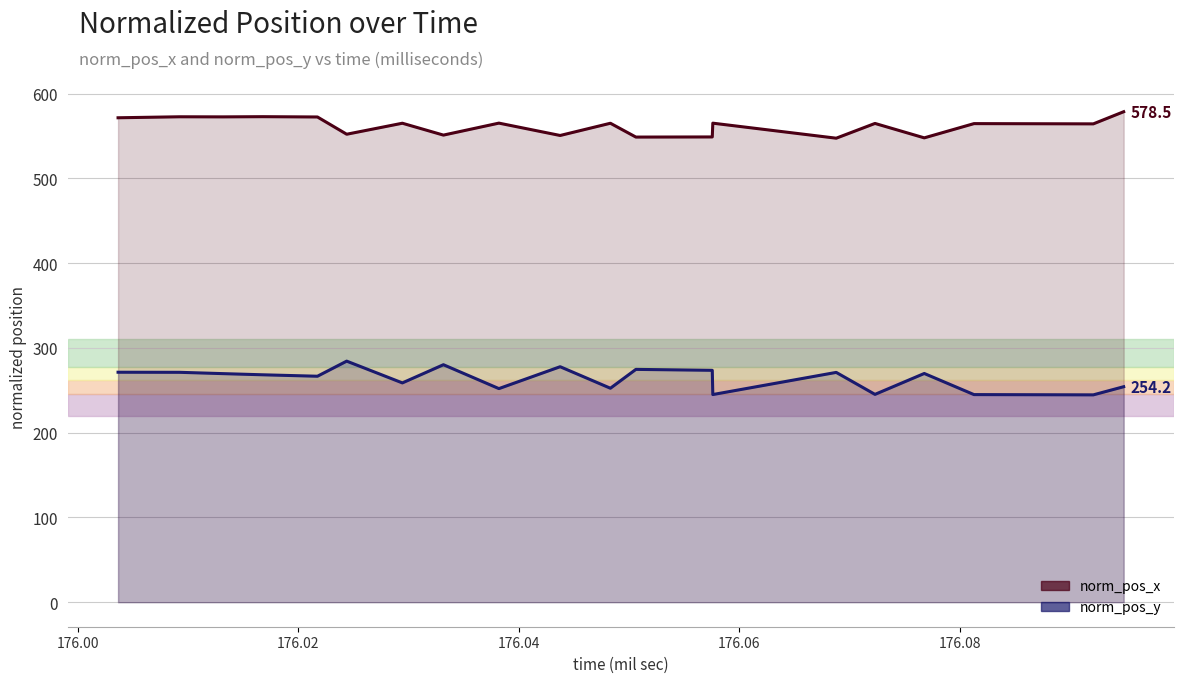

The value of norm_pos_y at 11 is 426.5. True or false?

False